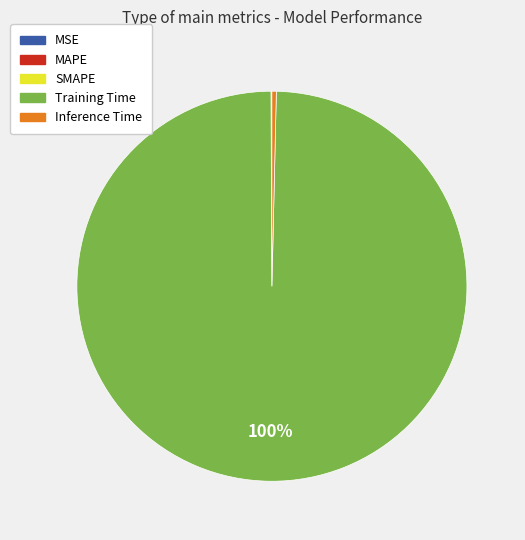

Which category has the biggest portion of the pie?

Training Time